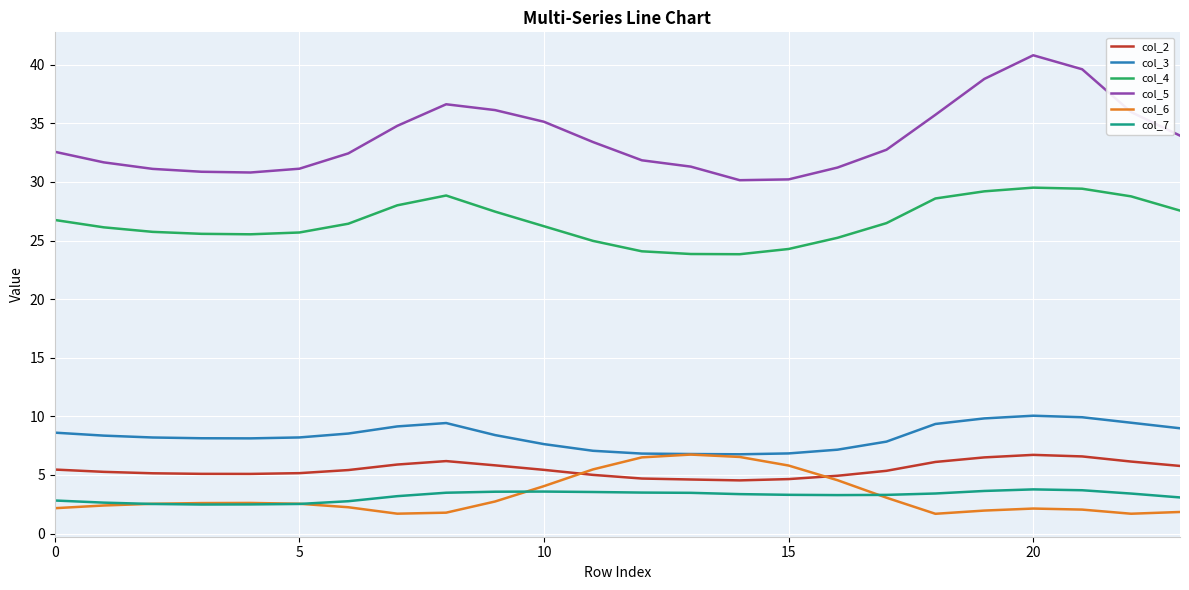

Is this an area chart (filled region under the line)?

No